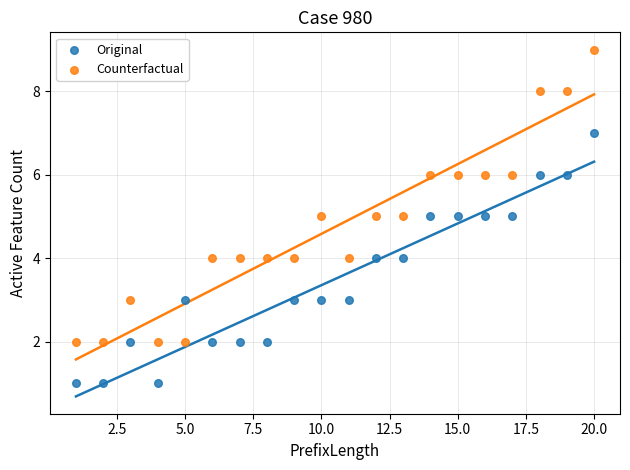

What are all the series names shown in the legend?

Original, Counterfactual